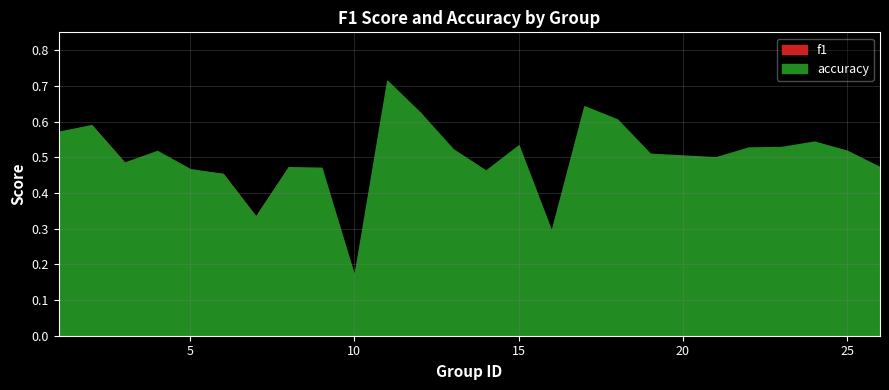

What is the lowest value of the f1 series?

0.2